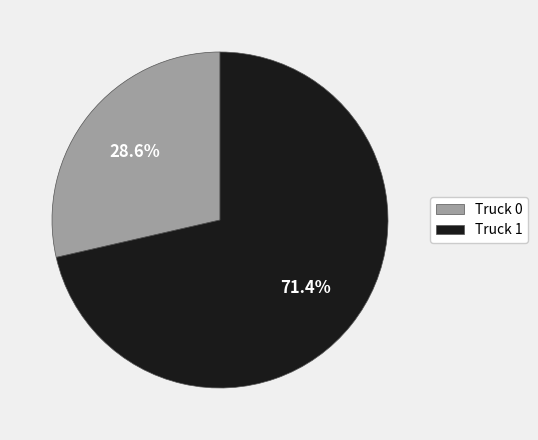

What portion of the pie excludes Truck 1?

28.6%